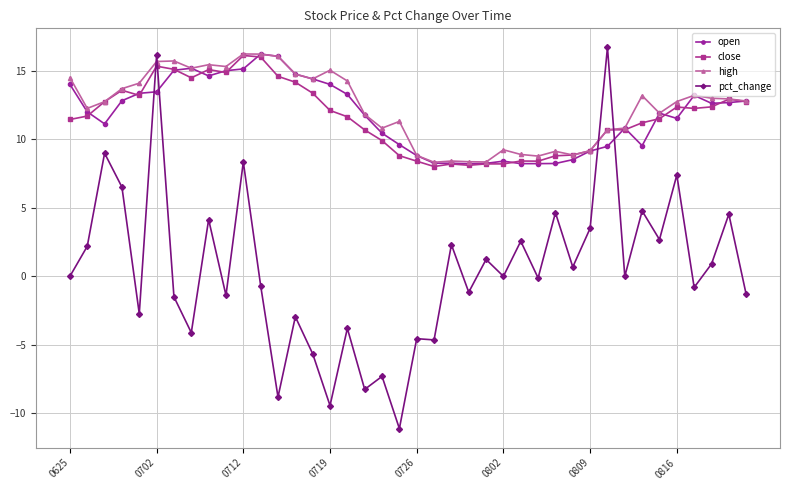

What is the value of the close point at the 22nd from the left?

8.0